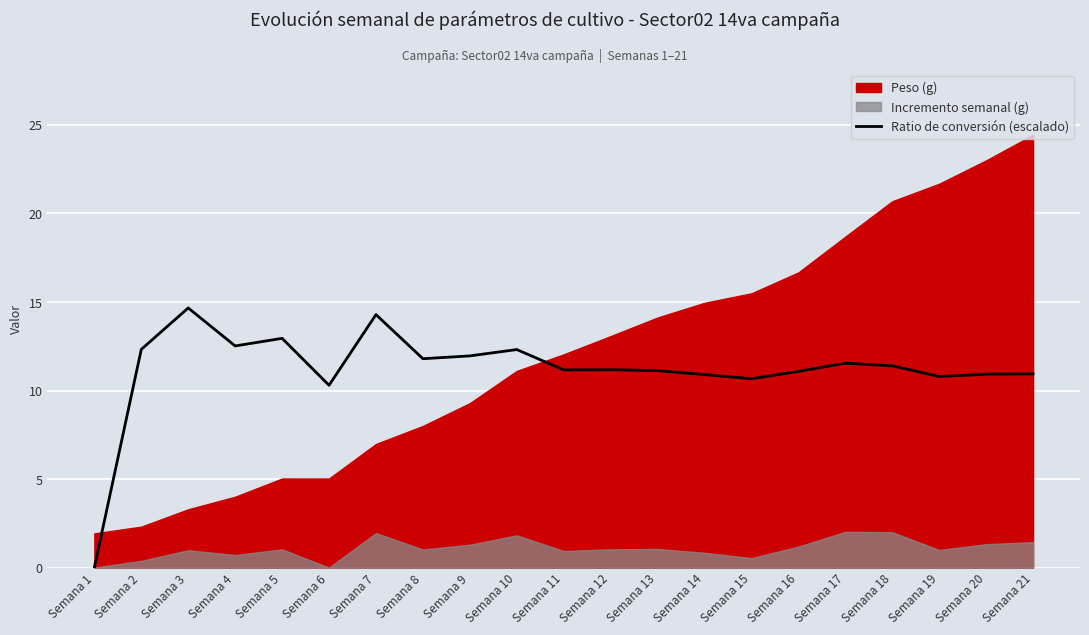

Is it true that Ratio de conversión (escalado) equals 10.9 at Semana 14?

True